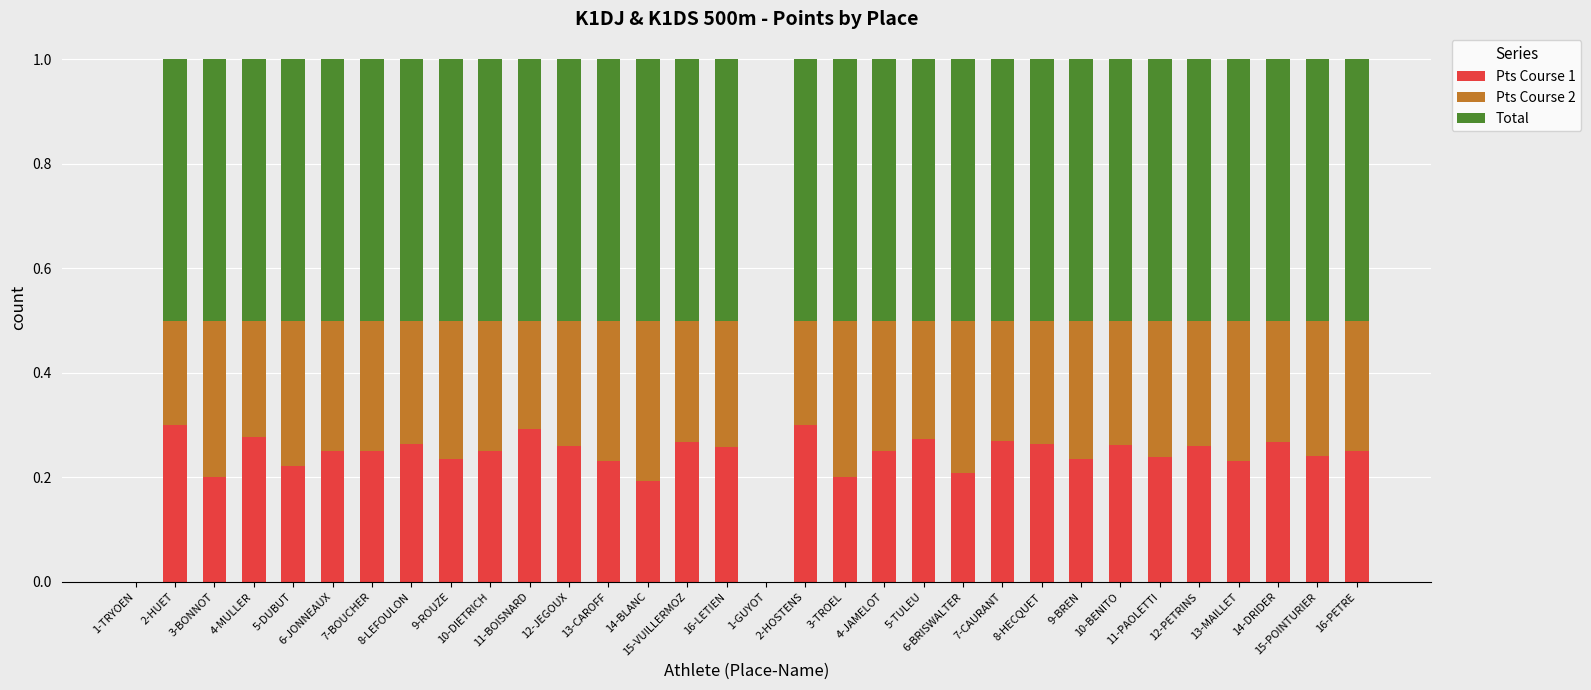

How many categories are shown in the chart?

32